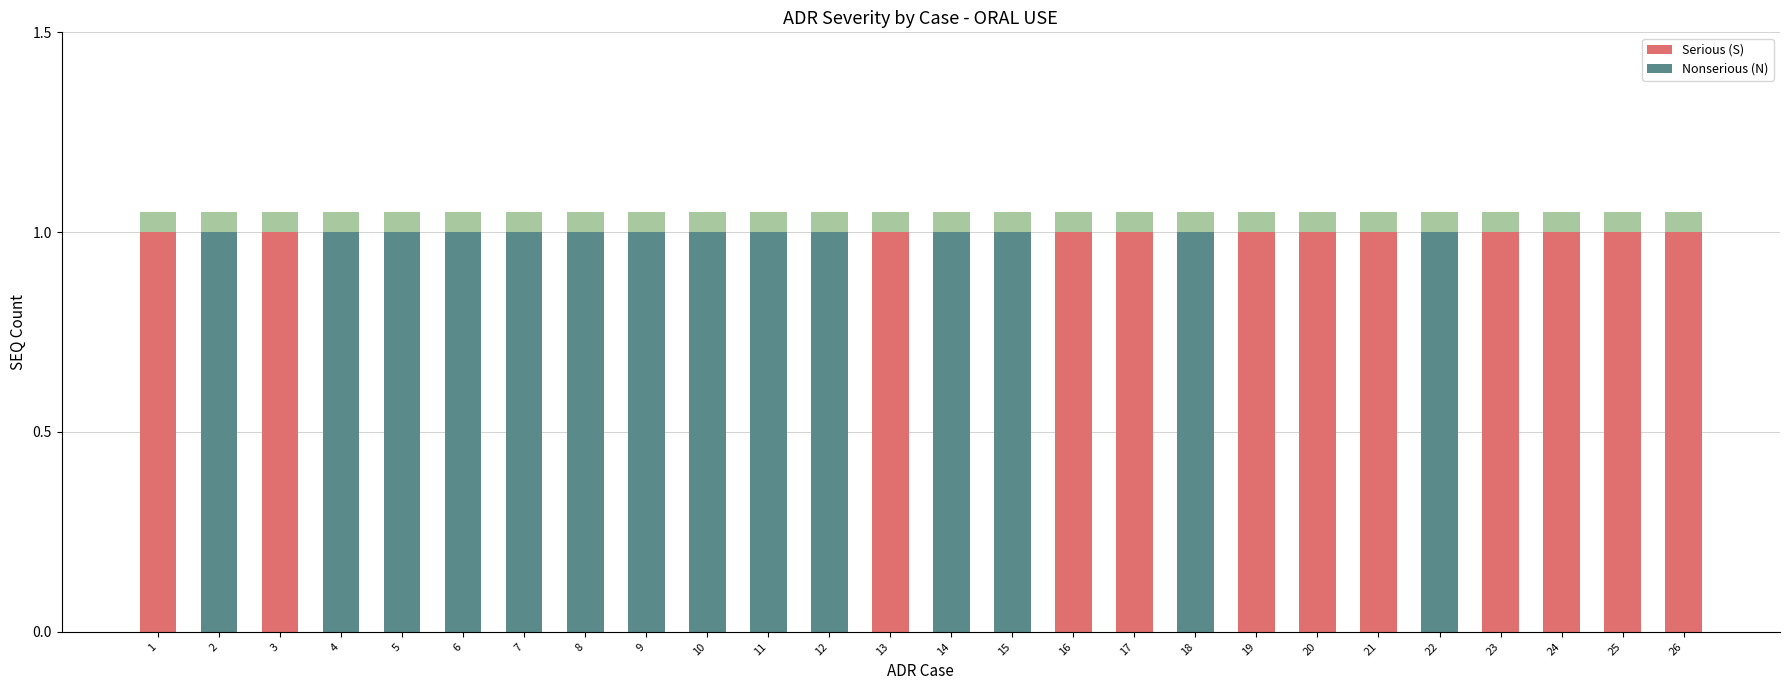

What is the total value across all series at 7?

1